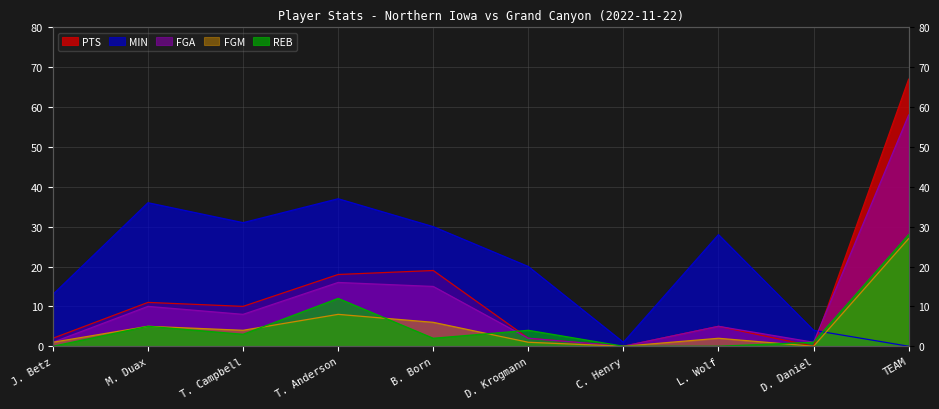

How many intersections are there between FGA and PTS?

1